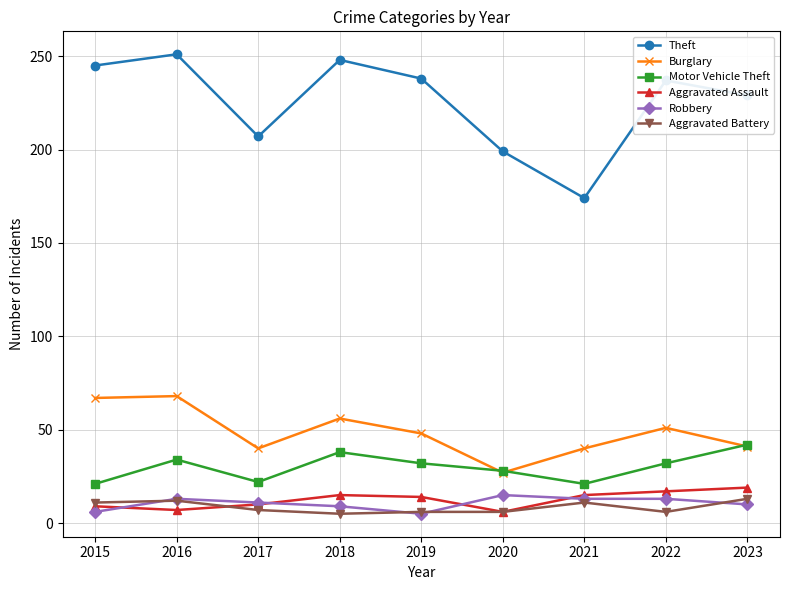

What is the highest value of the Motor Vehicle Theft series?

42